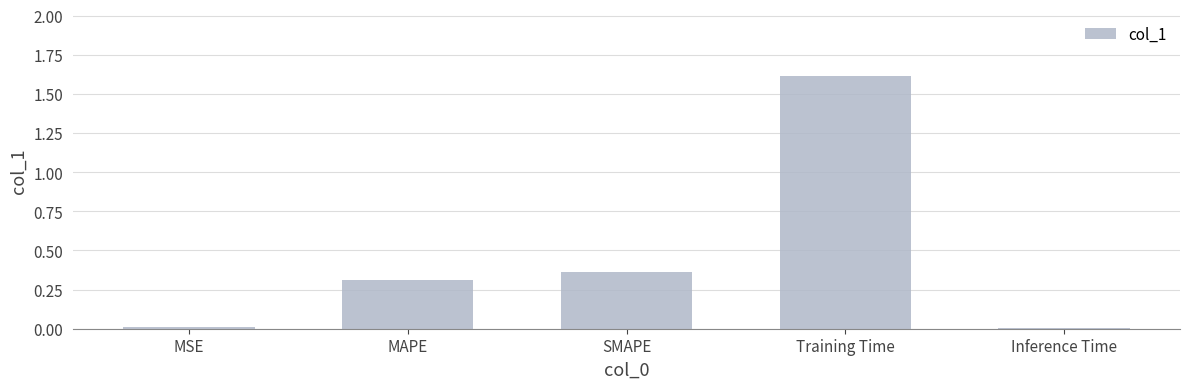

How many bars are there in total?

5